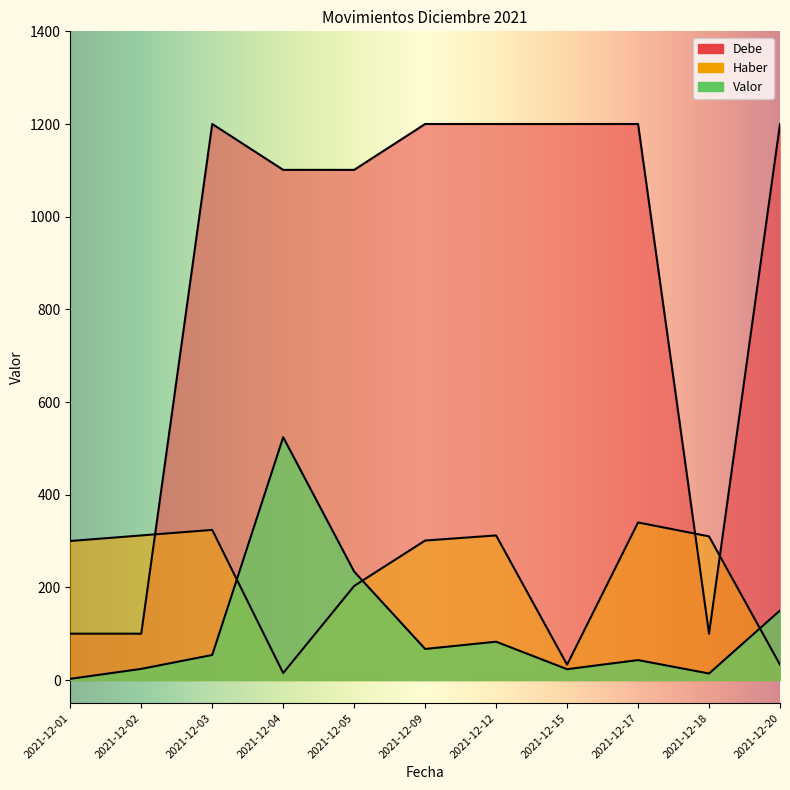

True or false: Valor has a value of 24.0 at 2021-12-02.

True